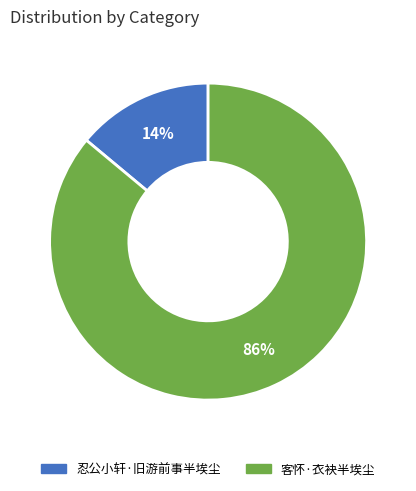

The 客怀·衣袂半埃尘 slice represents 86% of the pie. True or false?

True